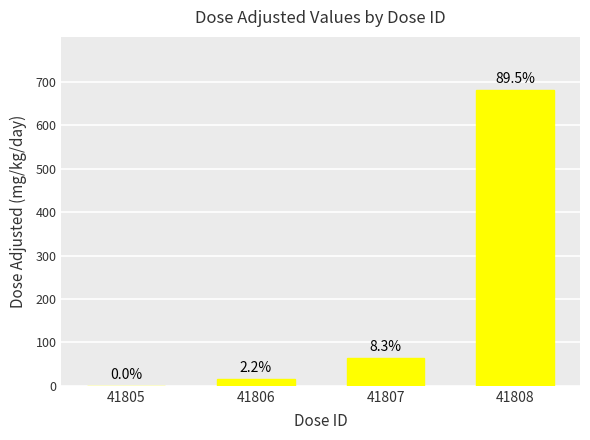

What is the value of the 4th bar from the left?

681.2